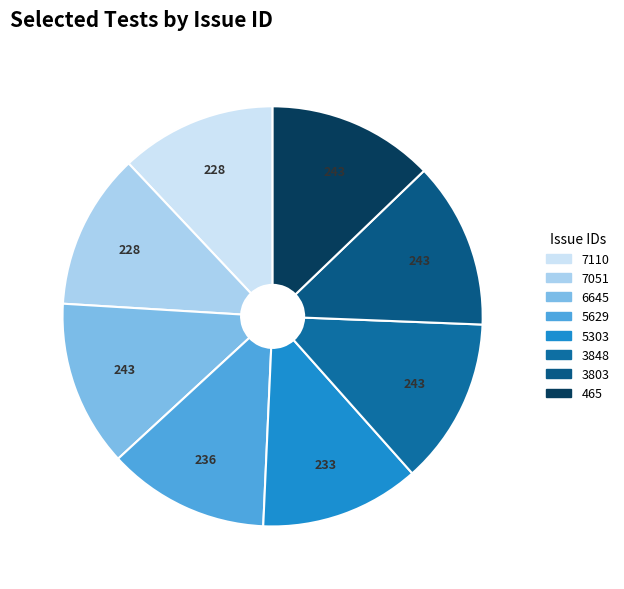

How many segments does this pie chart have?

8